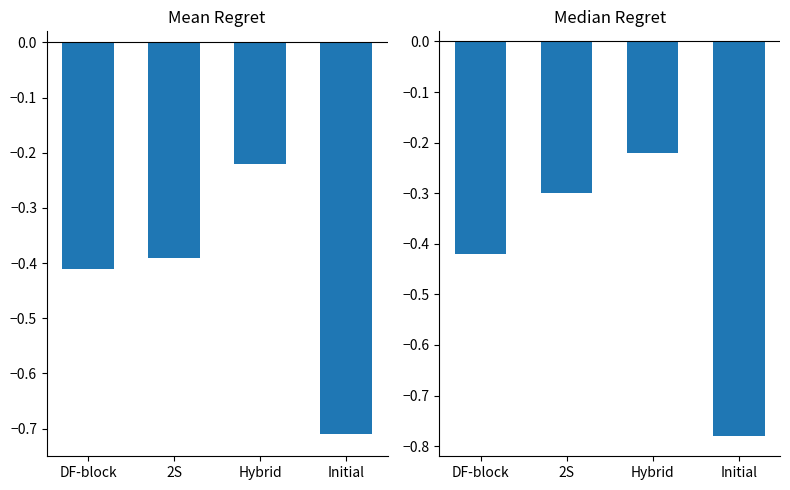

Reading right to left, extract all data points from this chart.

Mean Regret: -0.7	-0.2	-0.4	-0.4
Median Regret: -0.8	-0.2	-0.3	-0.4